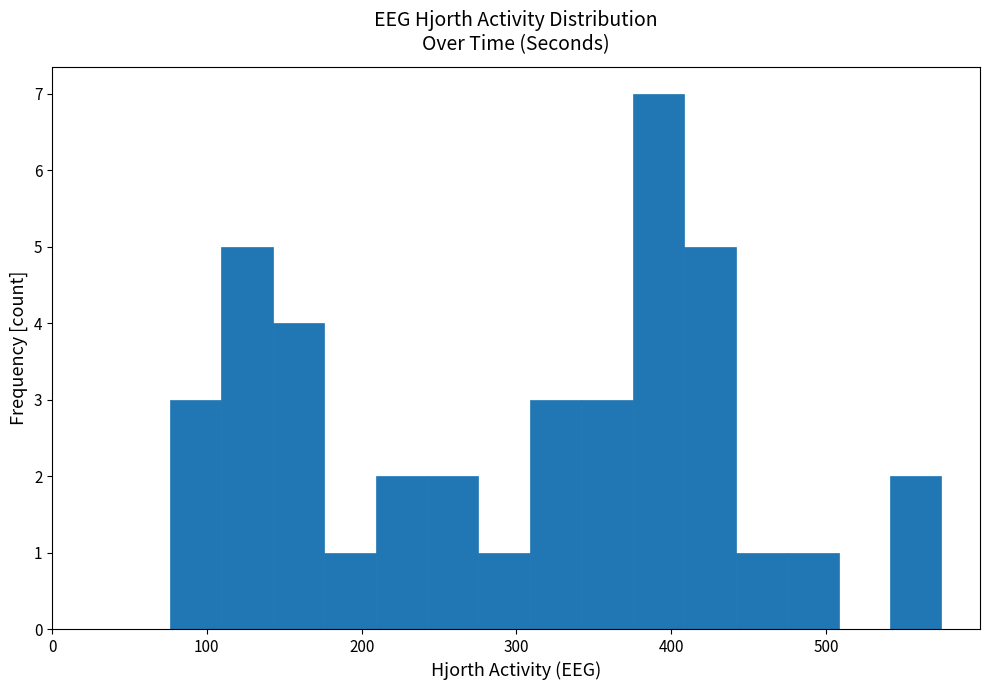

Around what value on the x-axis is the tallest bar? Give the approximate position of its centre, as read against the axis.

390